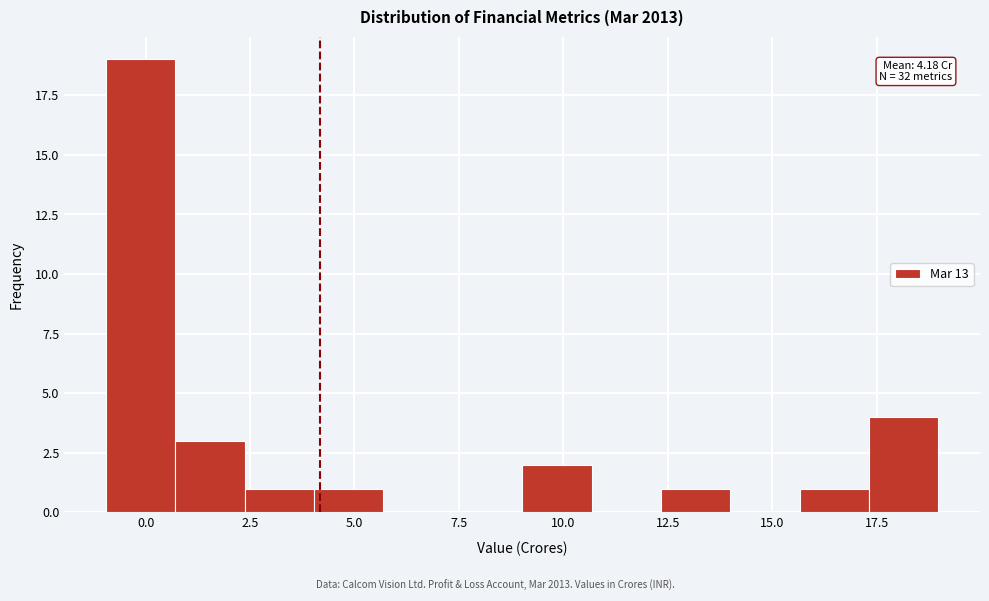

Around what value on the x-axis is the tallest bar? Give the approximate position of its centre, as read against the axis.

0.0